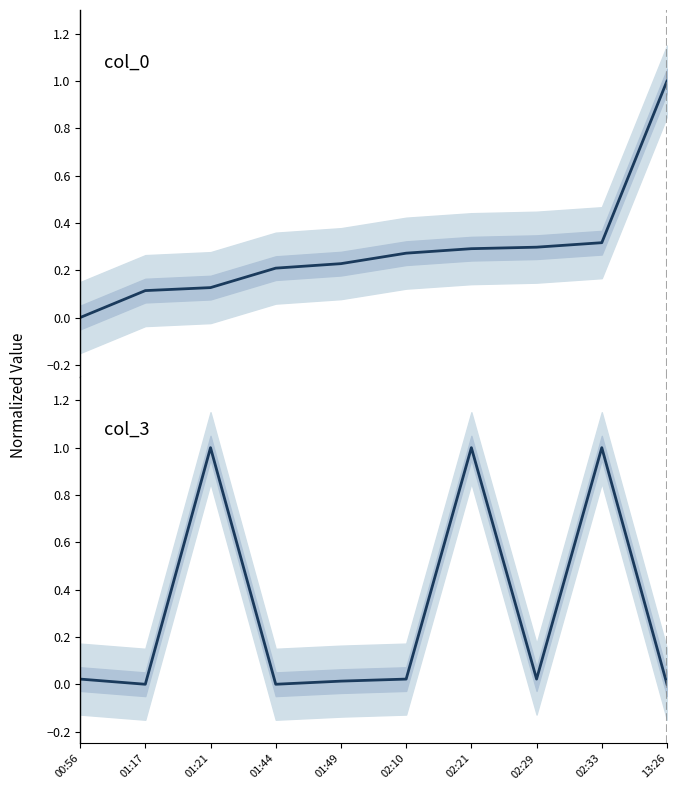

What is the difference between the col_3 values at 01:17 and 02:33?

1.0